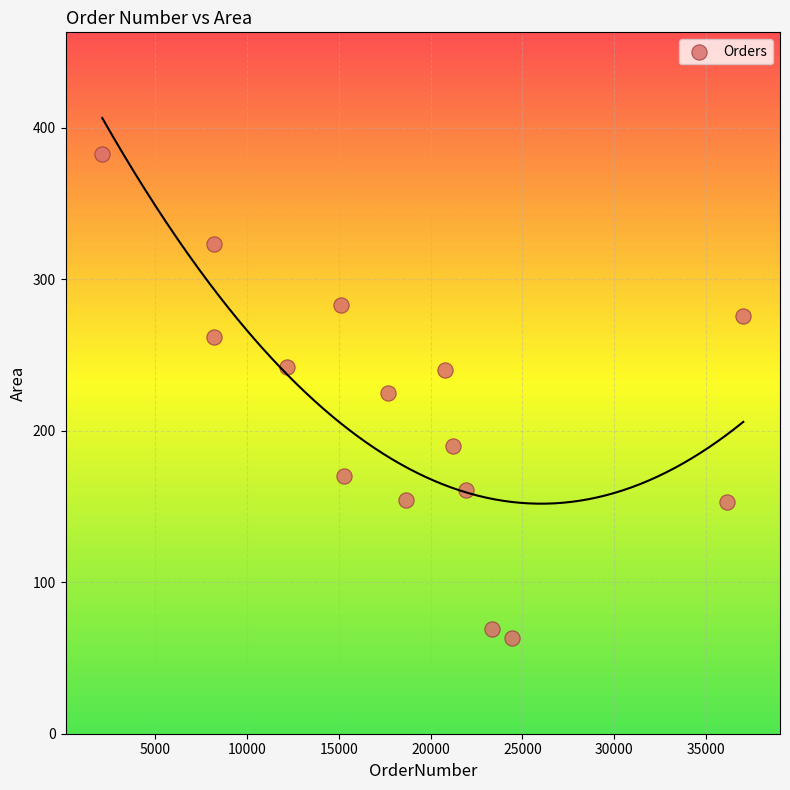

What is the range of Y values (max minus min)?

320